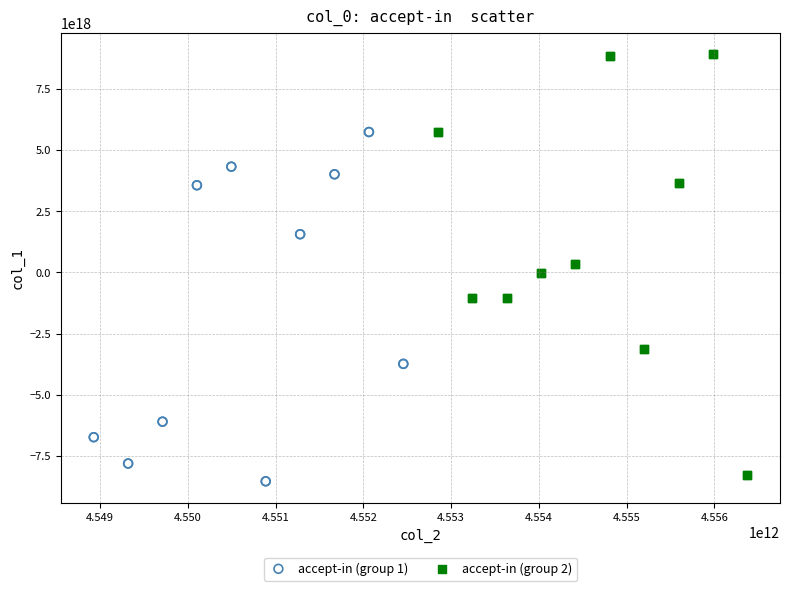

What are all the series names shown in the legend?

accept-in (group 1), accept-in (group 2)